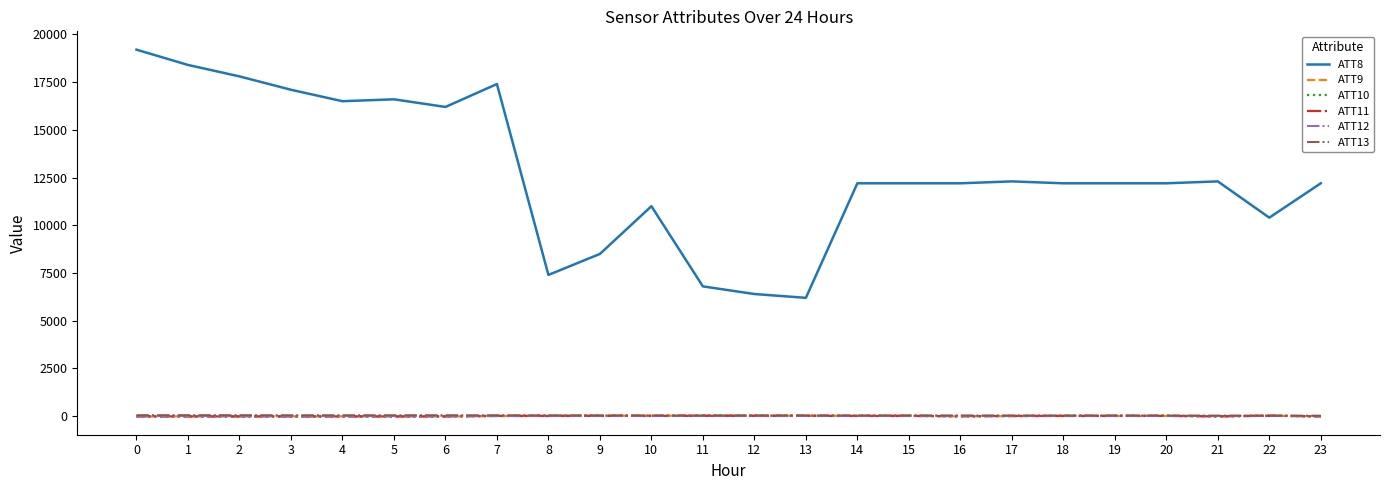

True or false: ATT13 and ATT12 cross at least once.

False